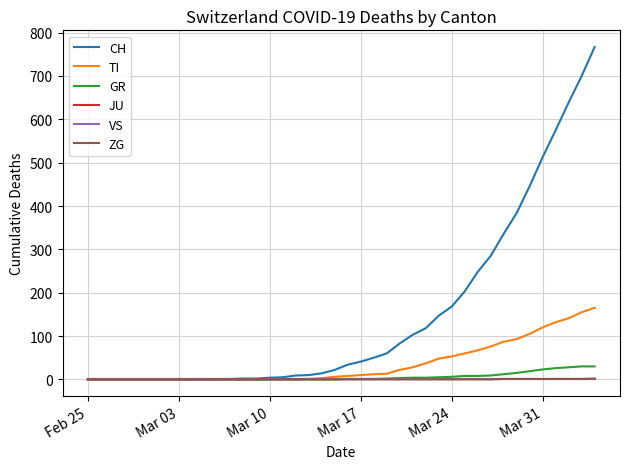

Which series has the largest total across all categories?

CH